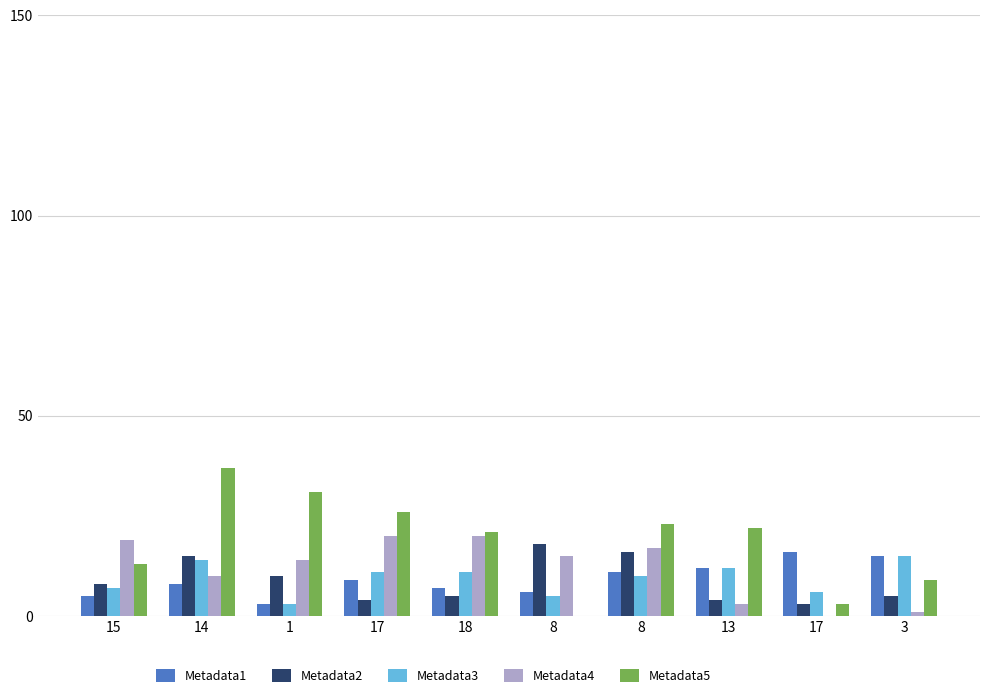

How many distinct data groups are displayed?

5